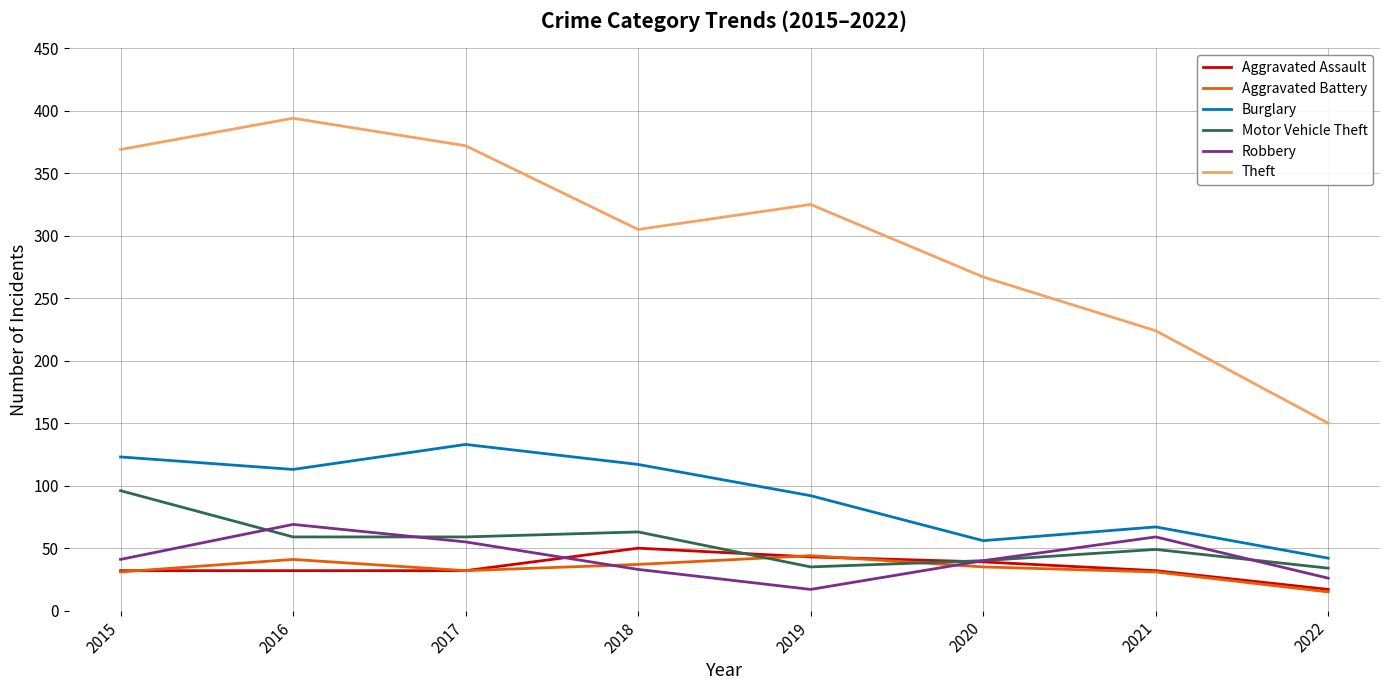

What is the lowest value of the Motor Vehicle Theft series?

34